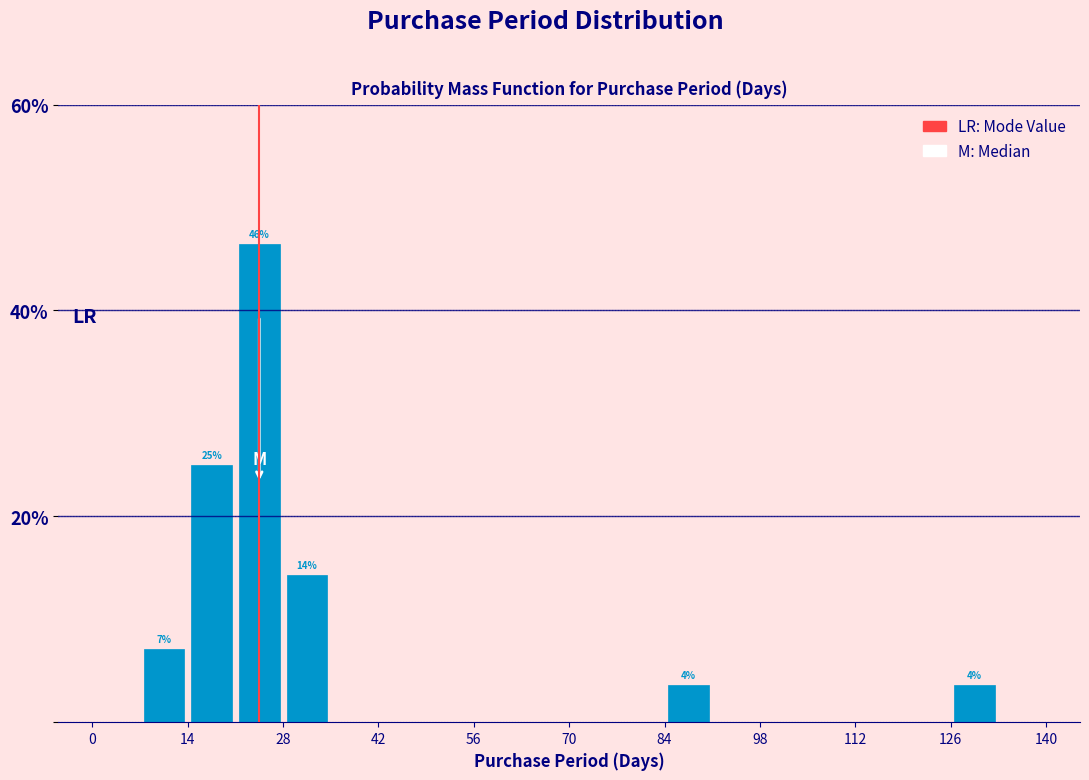

Read against the x-axis, roughly where is the centre of the tallest bar?

24